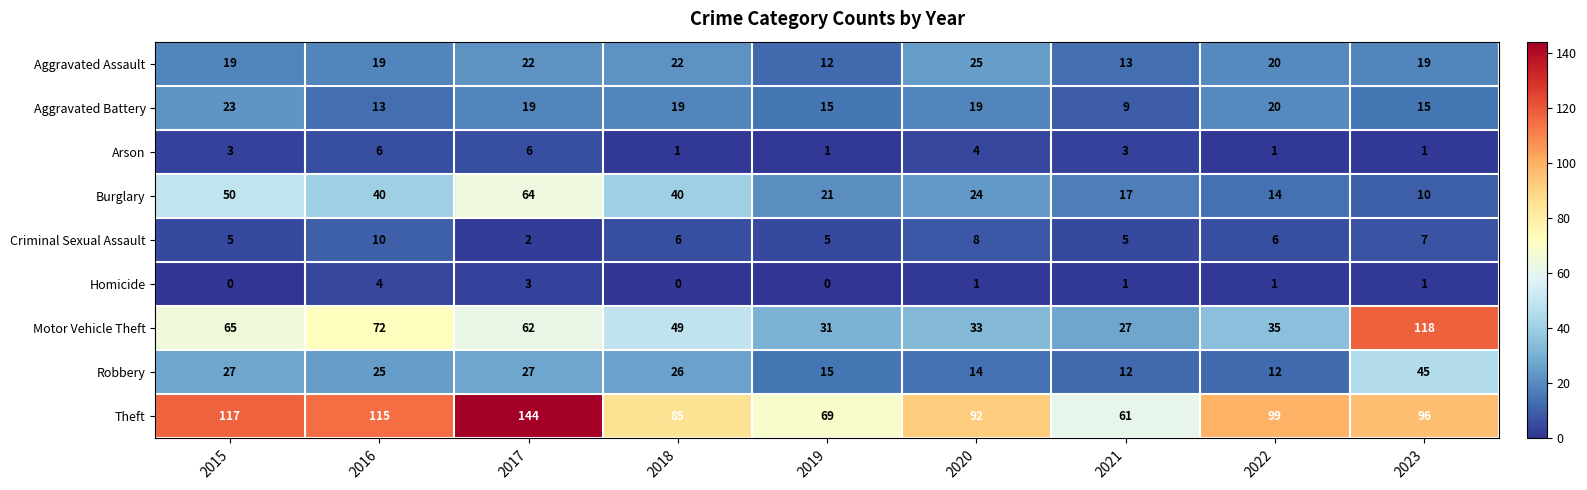

What is the total value across all series at 2017?

349